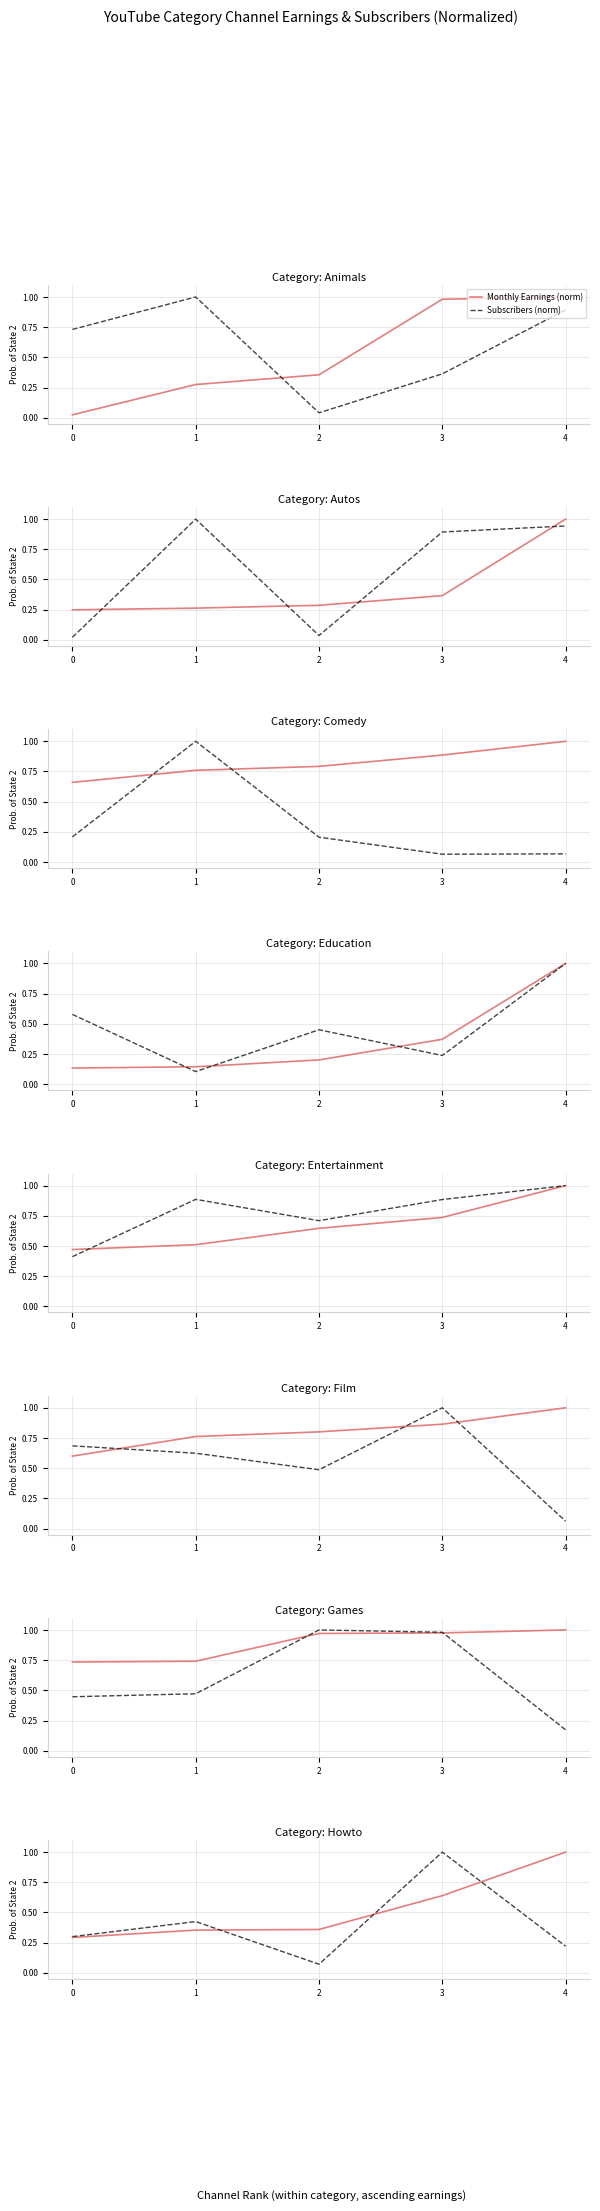

List the series in order of their peak value, lowest first.

Monthly Earnings (norm), Subscribers (norm)